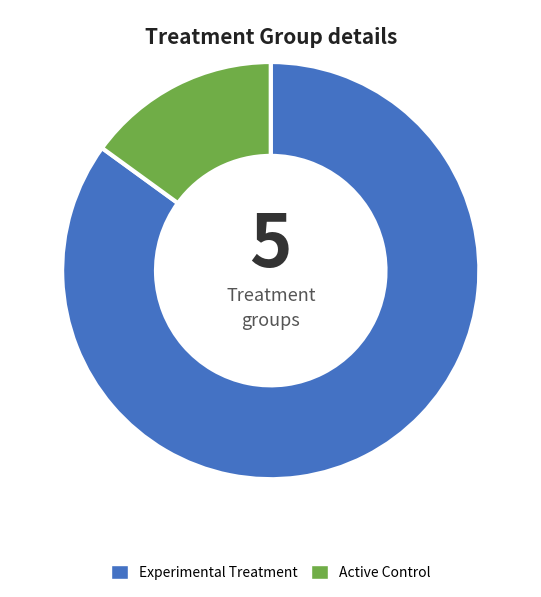

What is the ratio of the value at Experimental Treatment to the value at Active Control?

5.7